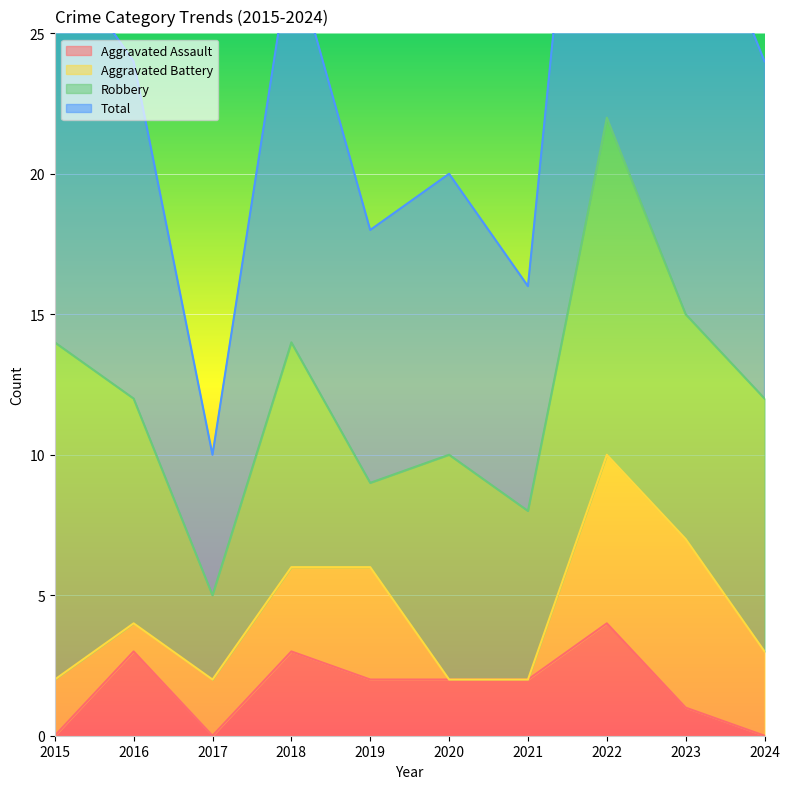

True or false: Aggravated Assault has a value of 3 at 2018.

True